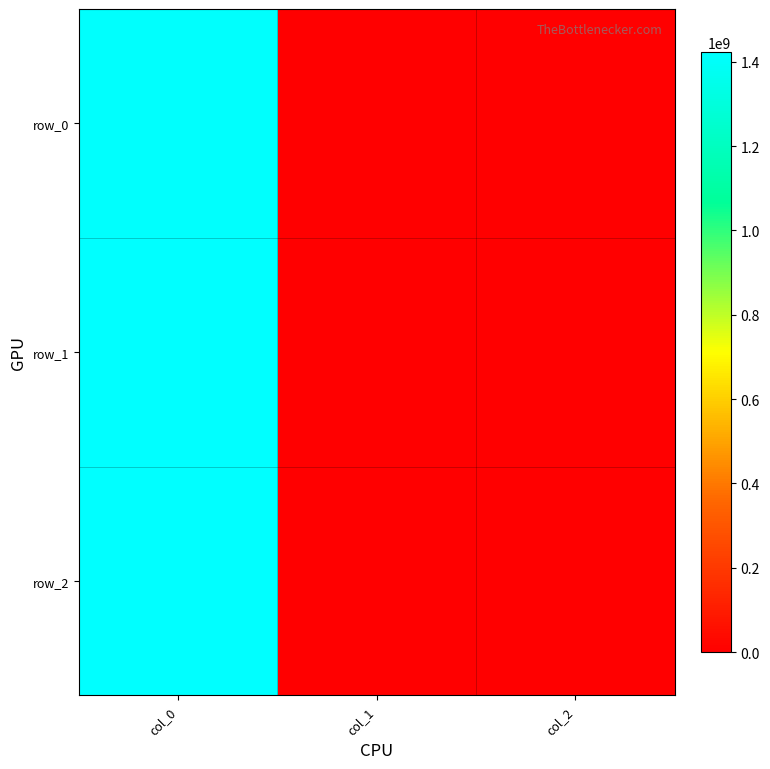

The value of row_1 at col_1 is -925598129. True or false?

False